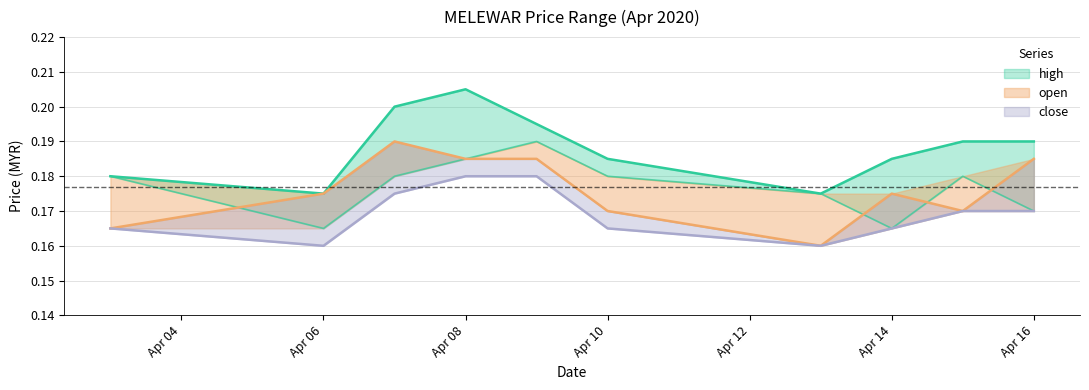

Between Apr 10 and Apr 06, which is larger?

Apr 10